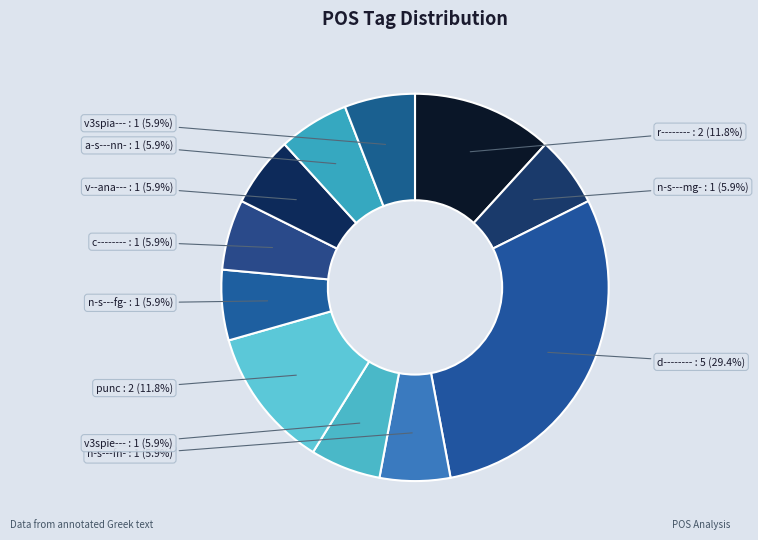

How many slices are in this pie chart?

11